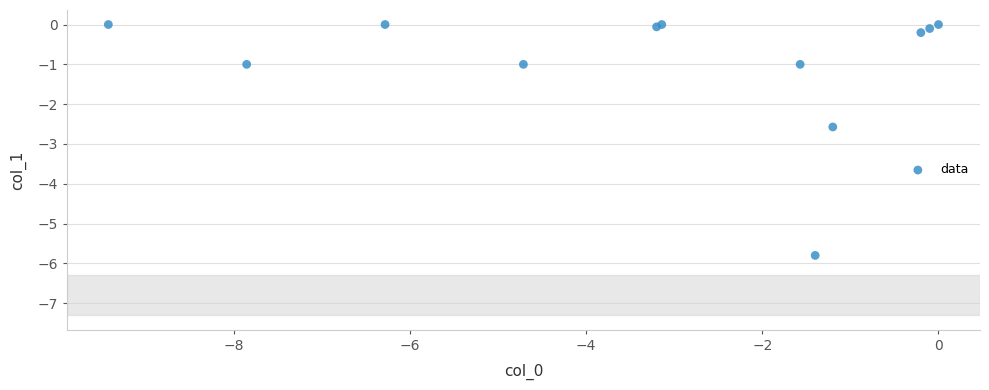

What Y value in the scatter plot is closest to -2?

-2.6